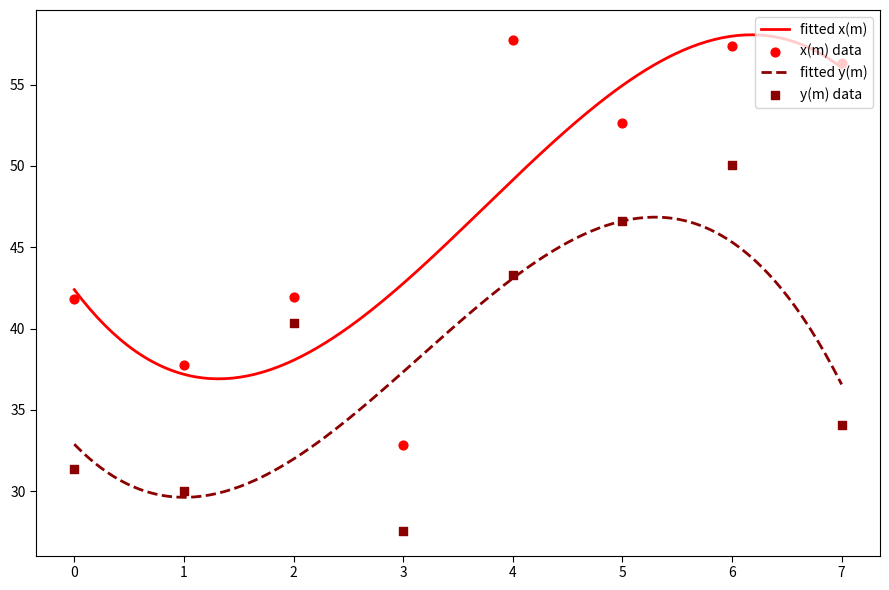

Which series has the largest total across all categories?

x(m)